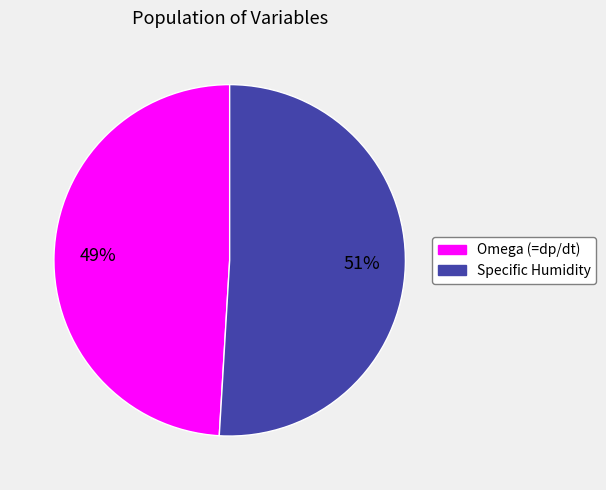

Rank the categories by value from lowest to highest.

Omega (=dp/dt), Specific Humidity